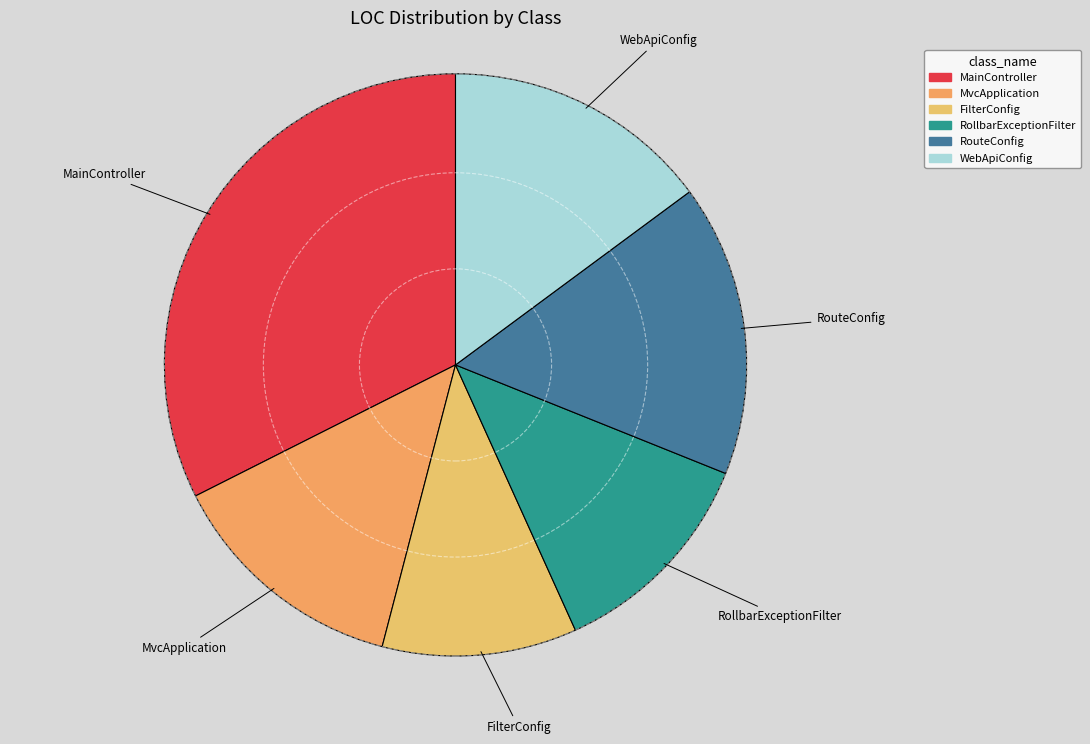

What is the smallest slice in the pie chart?

FilterConfig